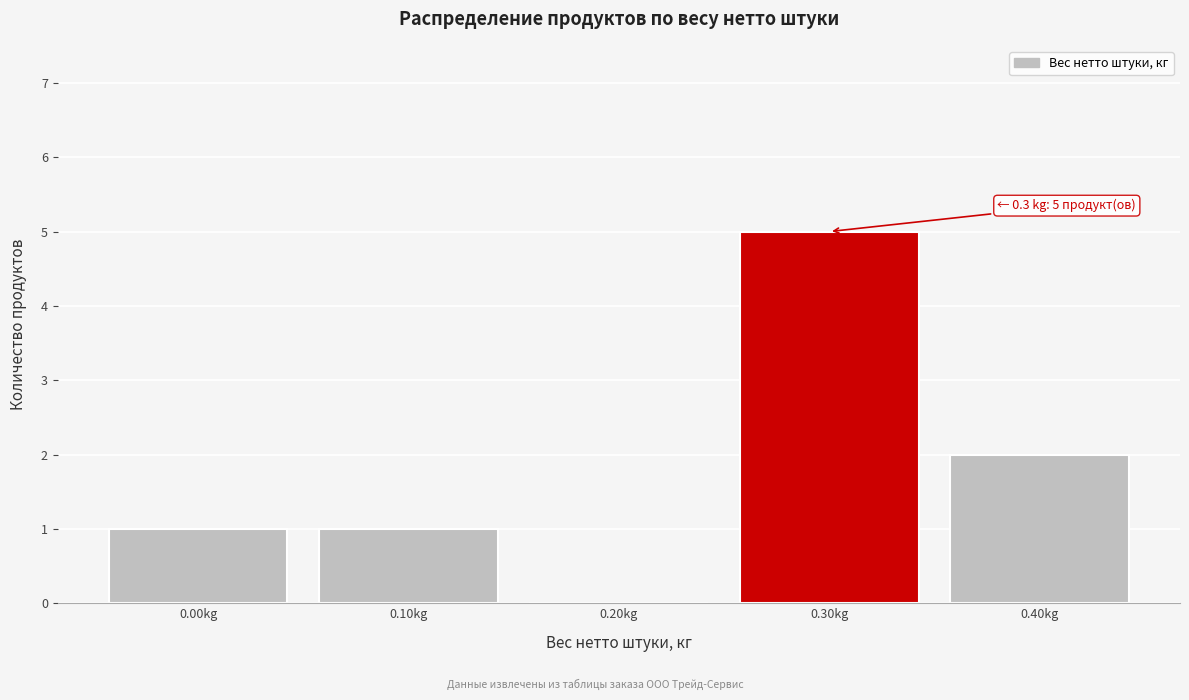

Reading right to left, list all the values displayed in this chart.

0.40kg=2	0.30kg=5	0.20kg=0	0.10kg=1	0.00kg=1